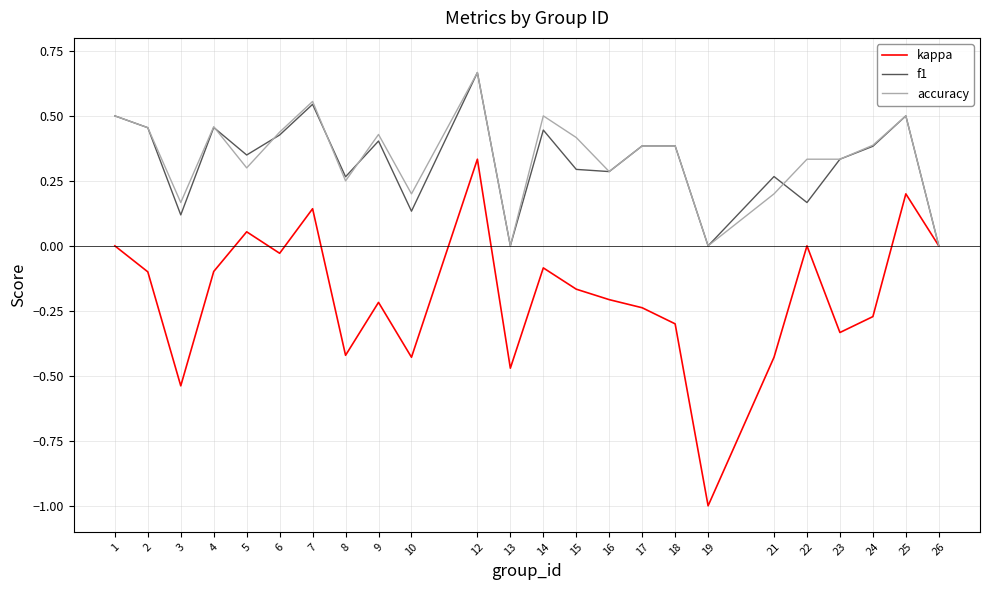

What is the smallest value displayed?

-1.0